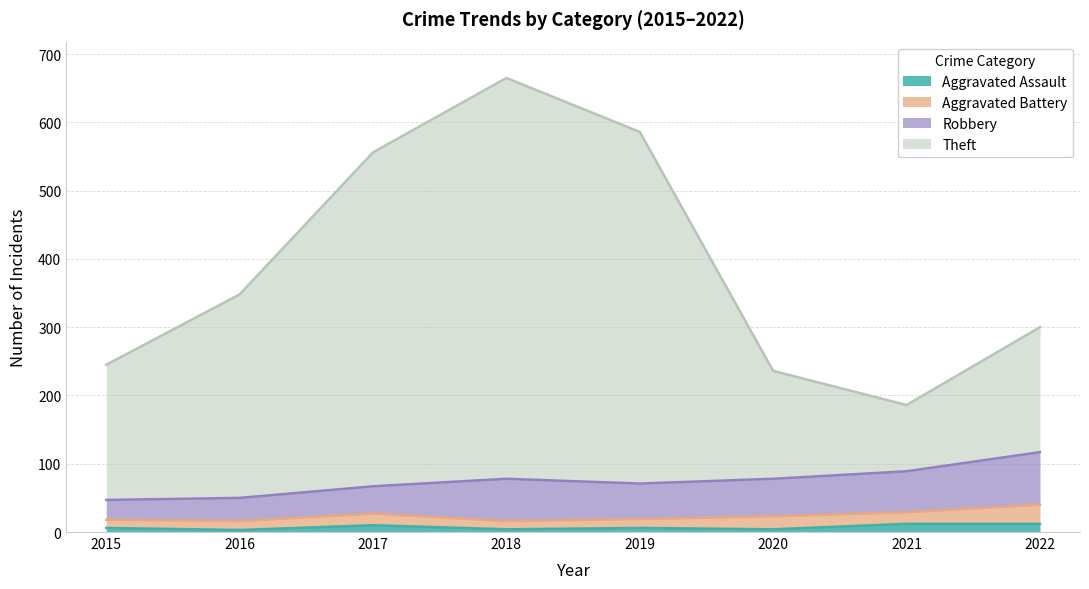

Between 2018 and 2021, which series saw the biggest shift?

Theft